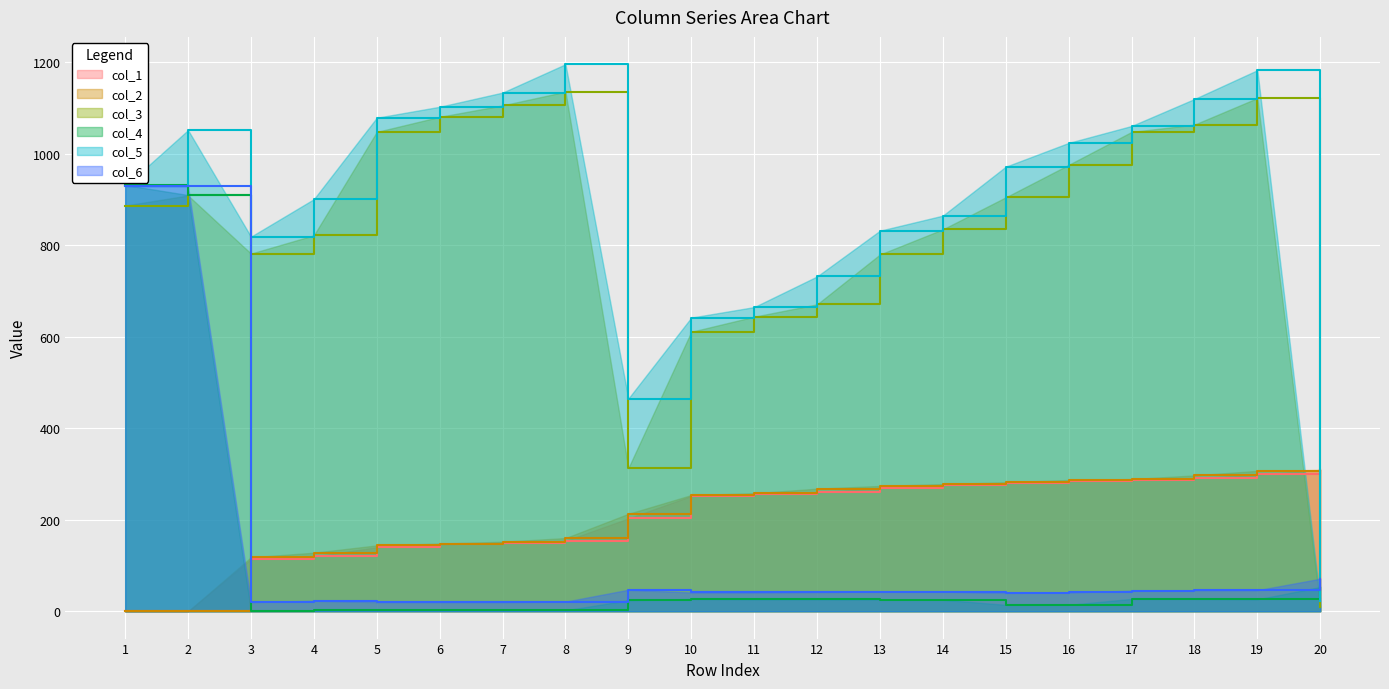

How many lines are shown in the chart?

6